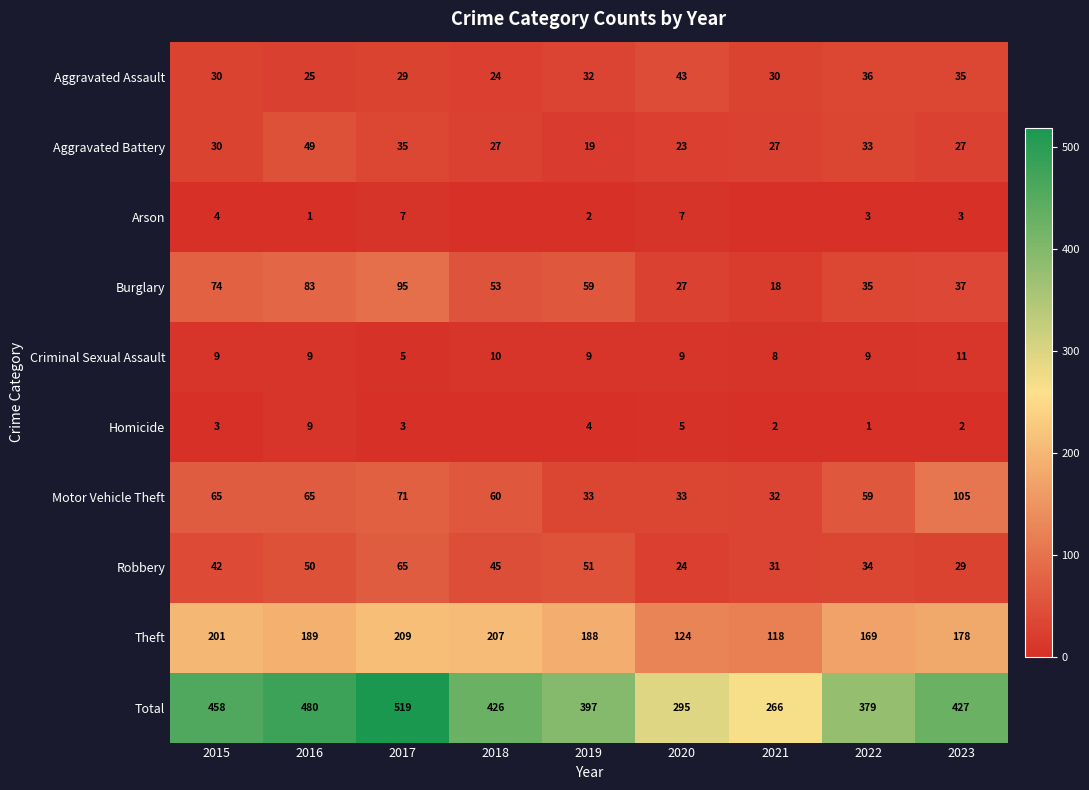

At 2022, list the series in order from smallest to largest.

Homicide, Arson, Criminal Sexual Assault, Aggravated Battery, Robbery, Burglary, Aggravated Assault, Motor Vehicle Theft, Theft, Total